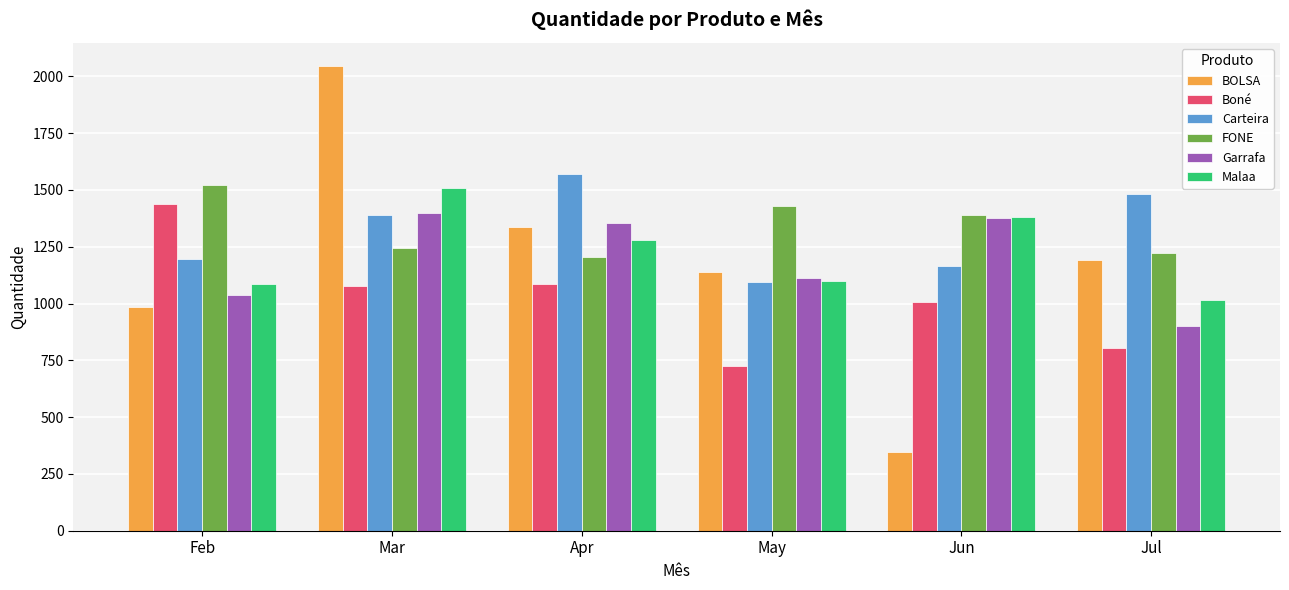

Reading left to right, extract all data points from this chart.

BOLSA: Feb=987	Mar=2044	Apr=1337	May=1140	Jun=348	Jul=1190
Boné: Feb=1437	Mar=1076	Apr=1086	May=727	Jun=1008	Jul=805
Carteira: Feb=1197	Mar=1388	Apr=1569	May=1097	Jun=1166	Jul=1484
FONE: Feb=1524	Mar=1243	Apr=1204	May=1430	Jun=1390	Jul=1222
Garrafa: Feb=1036	Mar=1397	Apr=1355	May=1113	Jun=1376	Jul=902
Malaa: Feb=1088	Mar=1507	Apr=1279	May=1099	Jun=1382	Jul=1015